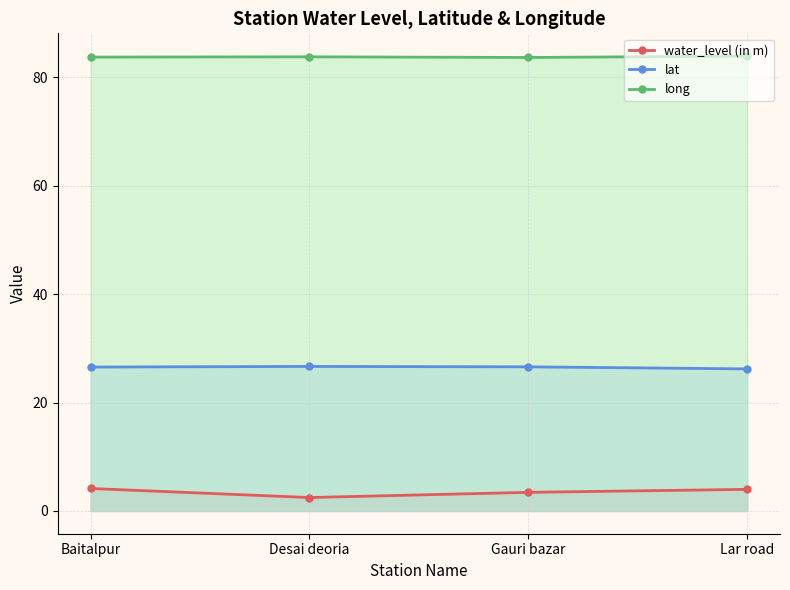

Between Baitalpur and Gauri bazar, which series saw the biggest shift?

water_level (in m)